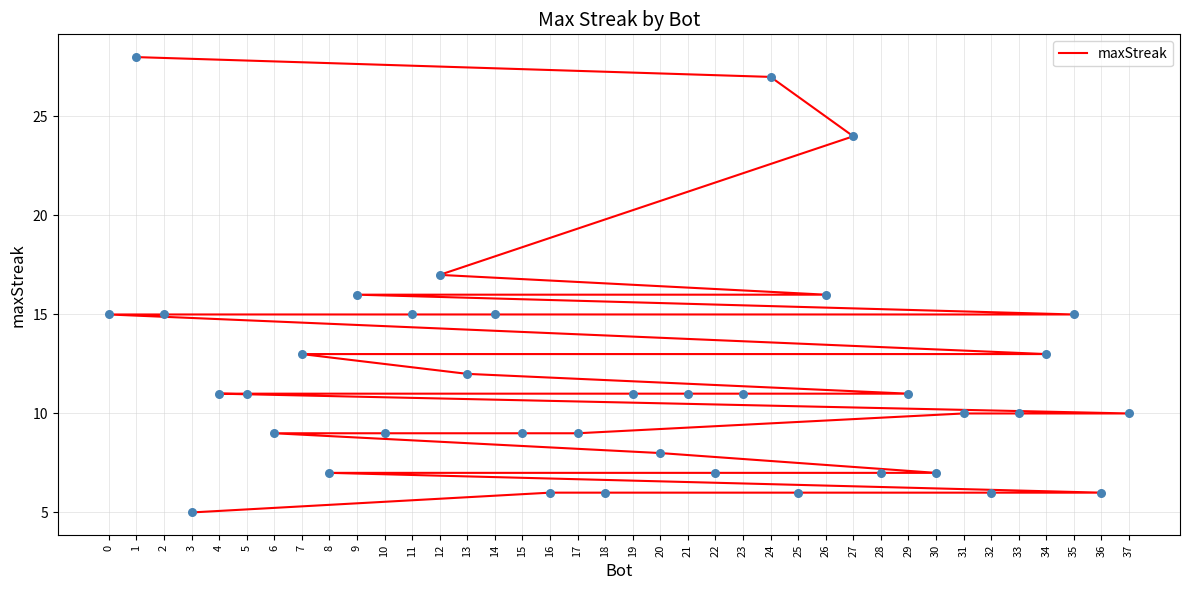

What is the ratio of the value at 16 to the value at 17?

0.7